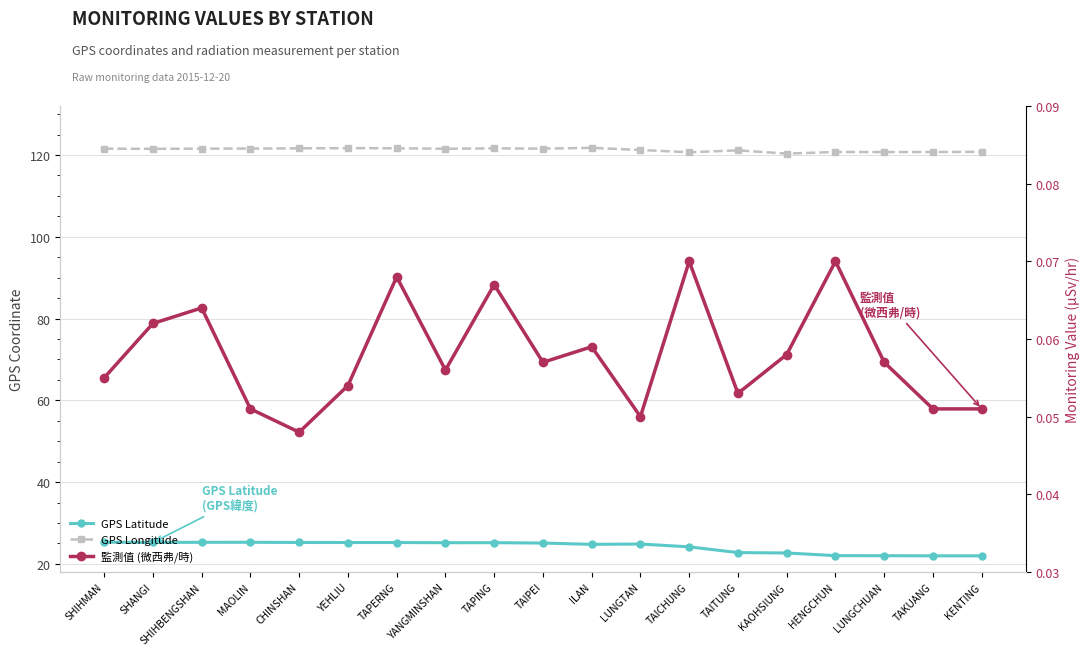

Is it true that GPS Latitude equals 24.8 at ILAN?

True